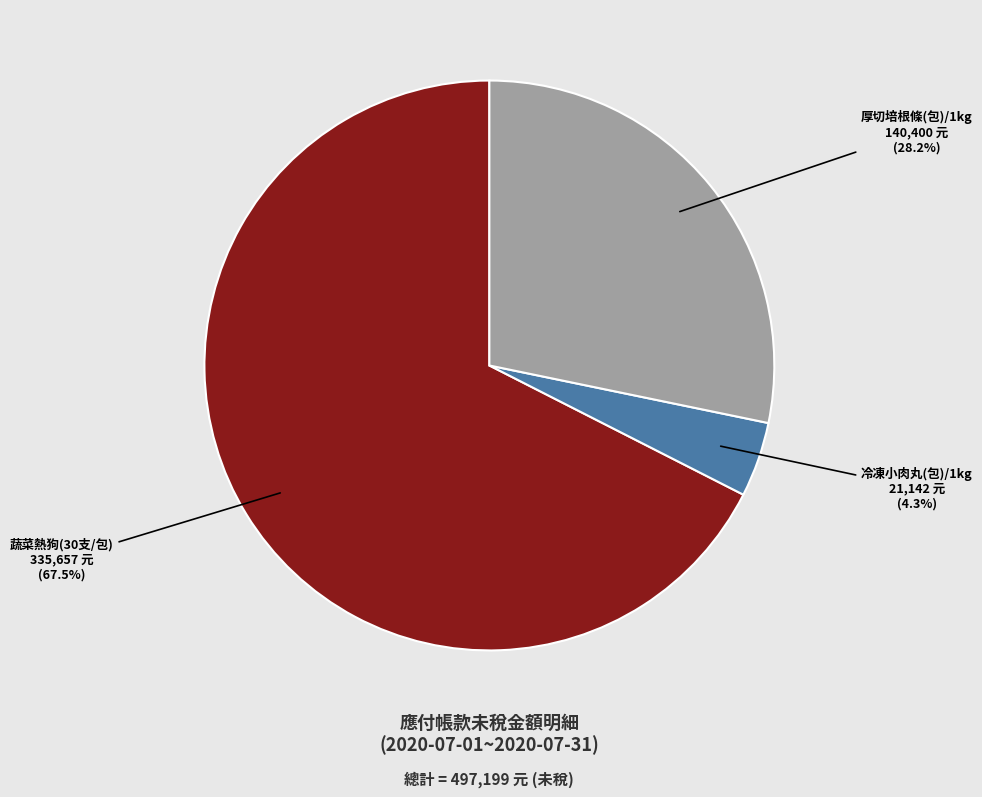

Is there a majority slice in this chart?

Yes